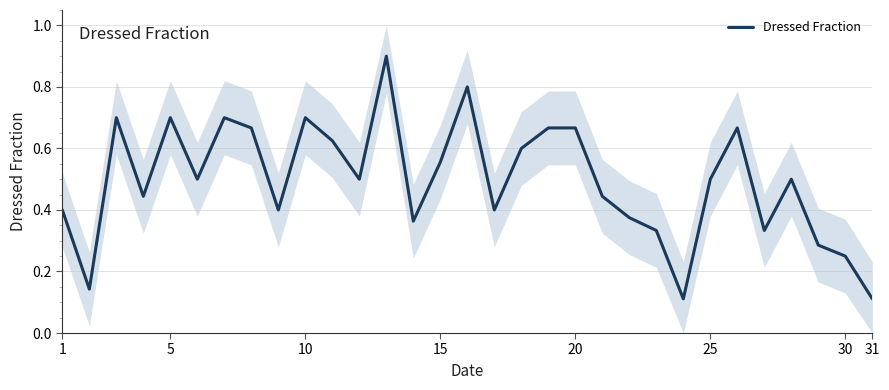

True or false: Dressed Fraction has a value of 1.2 at 5.

False